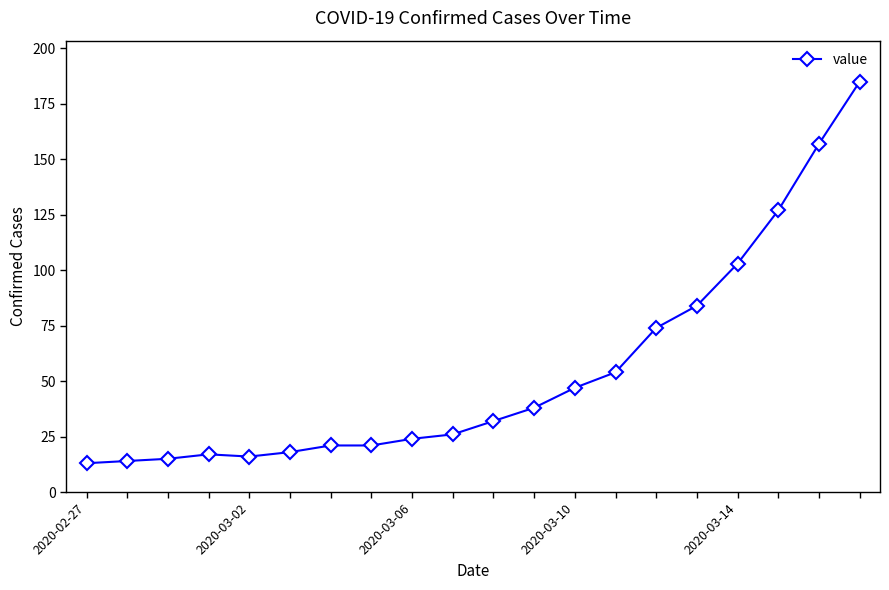

What is the maximum value shown in the chart?

185